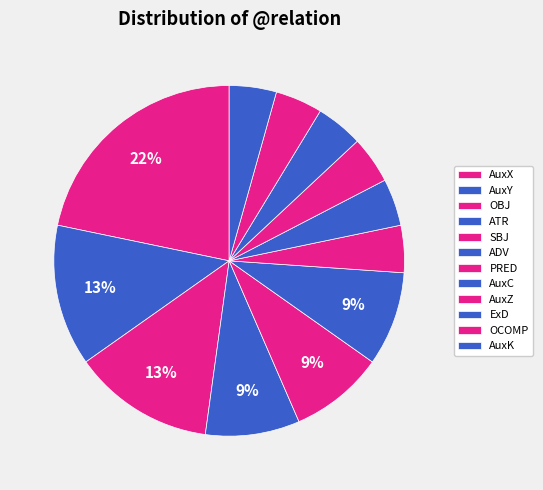

Between AuxX and SBJ, which is larger?

AuxX